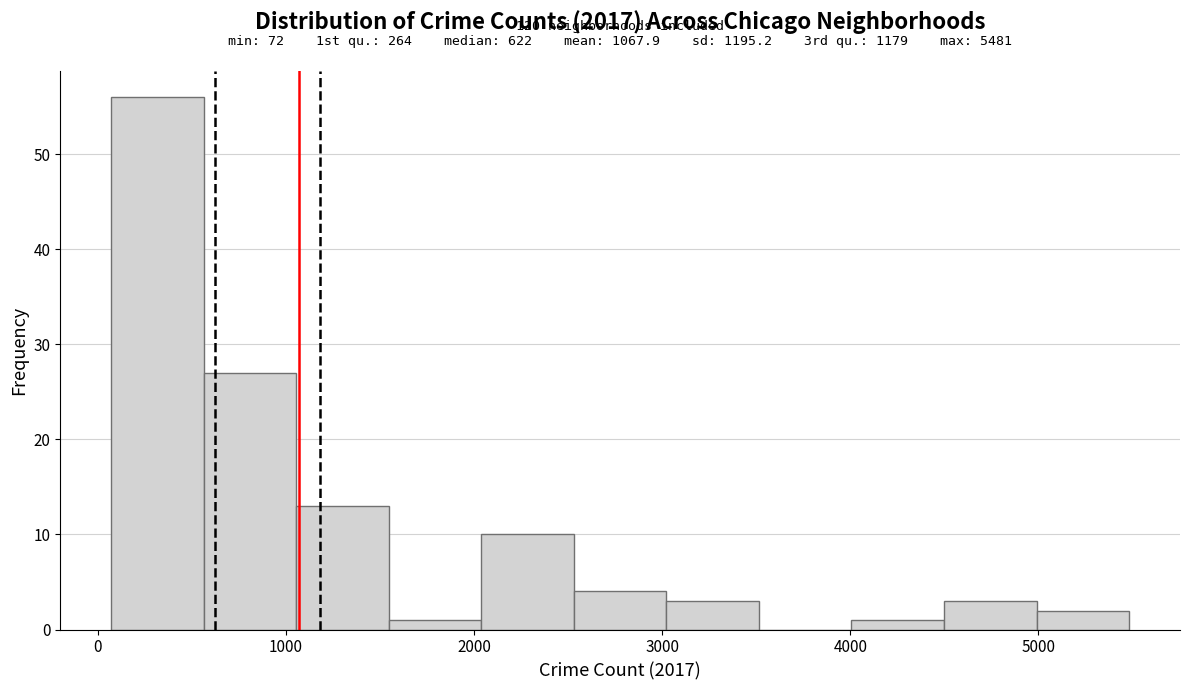

Over which range of the x-axis is the bar tallest?

100 to 600